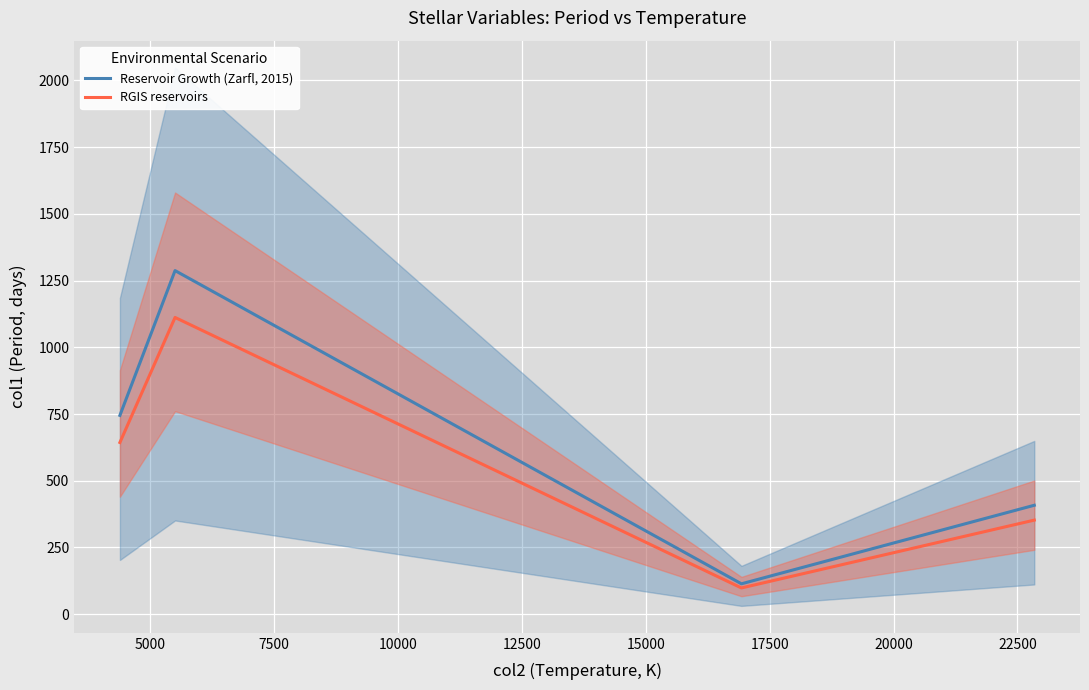

What is the value of the Reservoir Growth (Zarfl, 2015) point at the 3rd from the left?

113.8